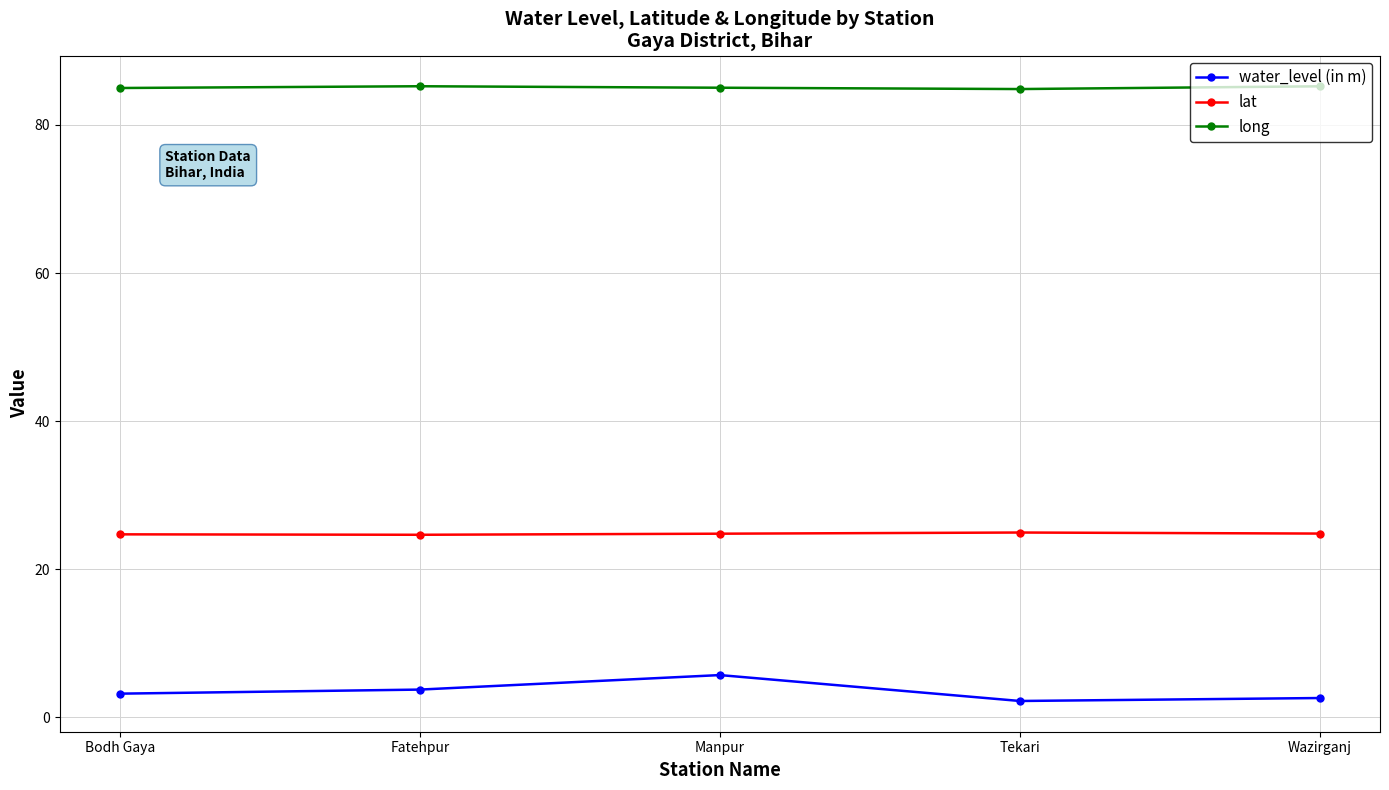

What is the value of the lat point at the 1st from the left?

24.7